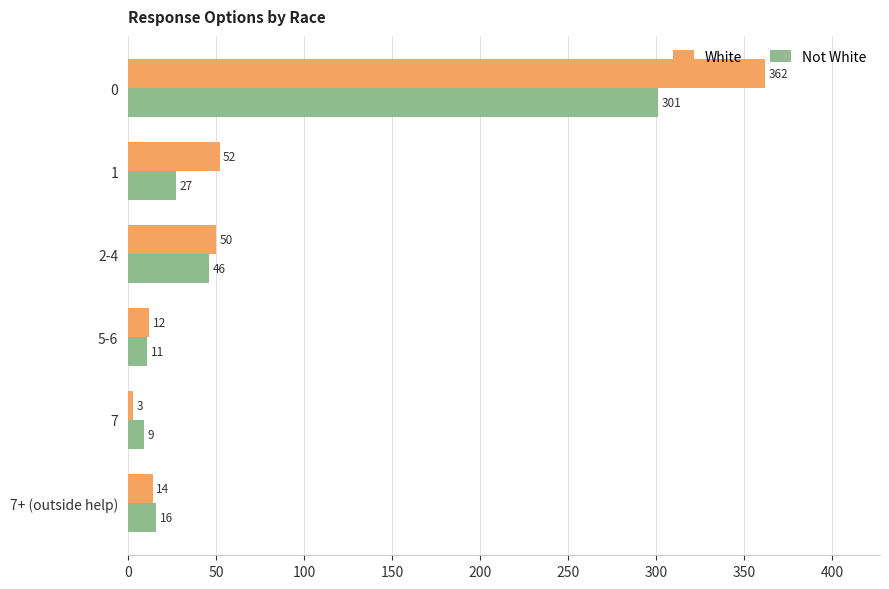

List the series in order of their overall mean, highest first.

White, Not White